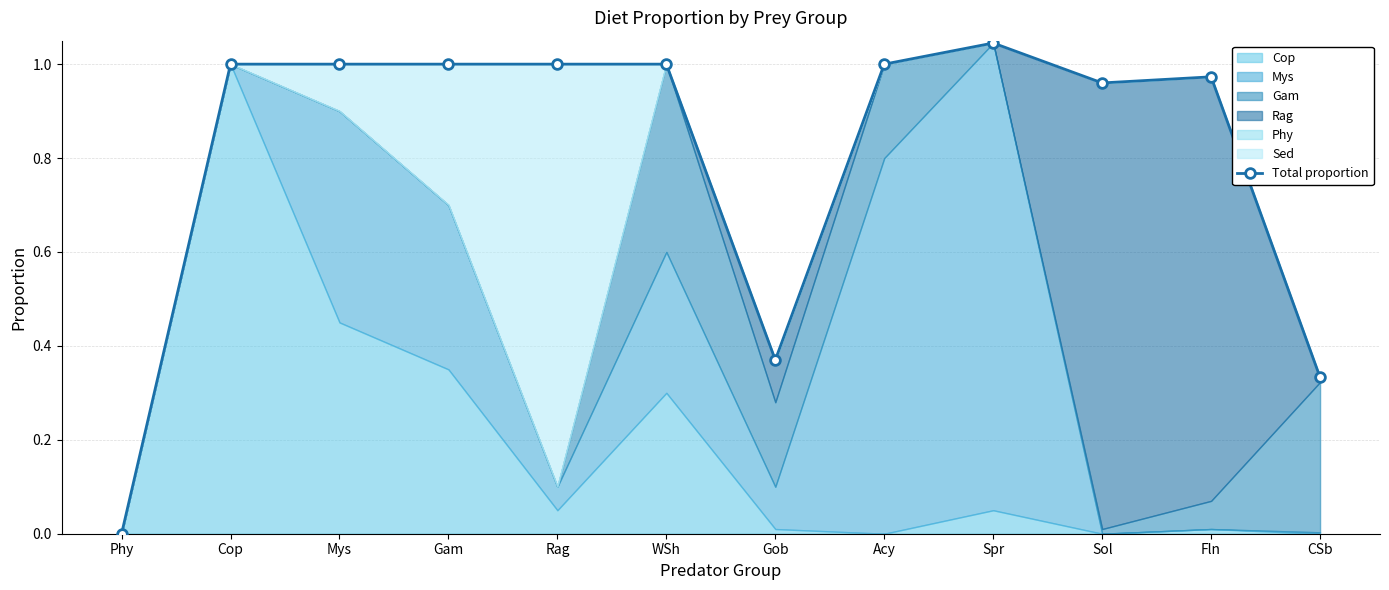

At which label is the value closest to 0?

Phy